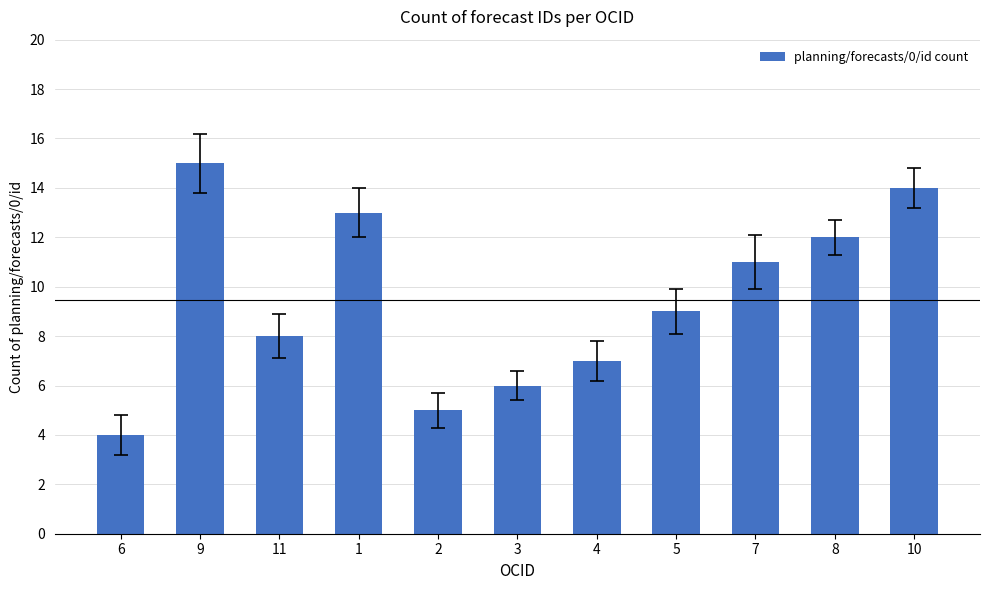

Is it true that the value at 8 is 18?

False